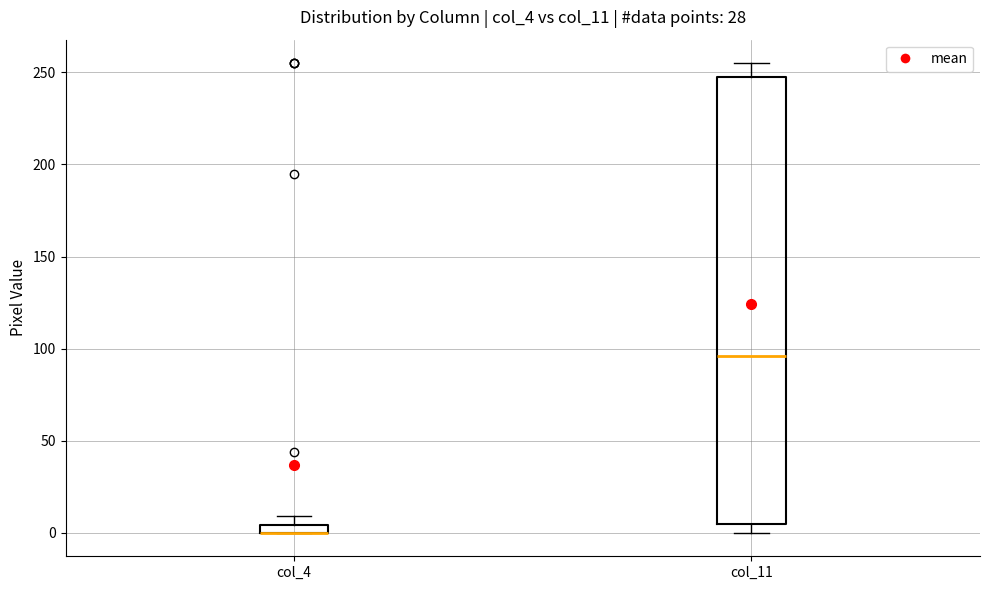

Where is the upper edge of the box for col_11 on the y-axis? The values are not printed on the chart, so give them approximately, as read against the axis.

250